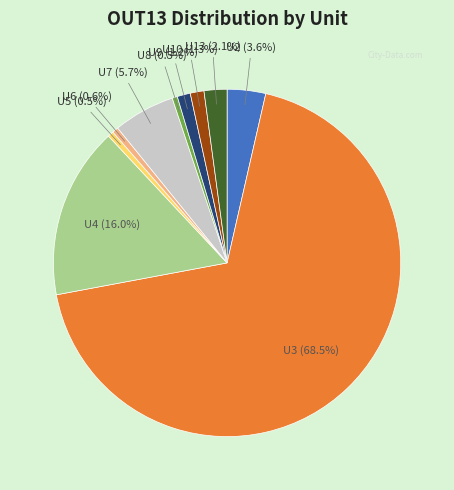

Which category has the biggest portion of the pie?

U3